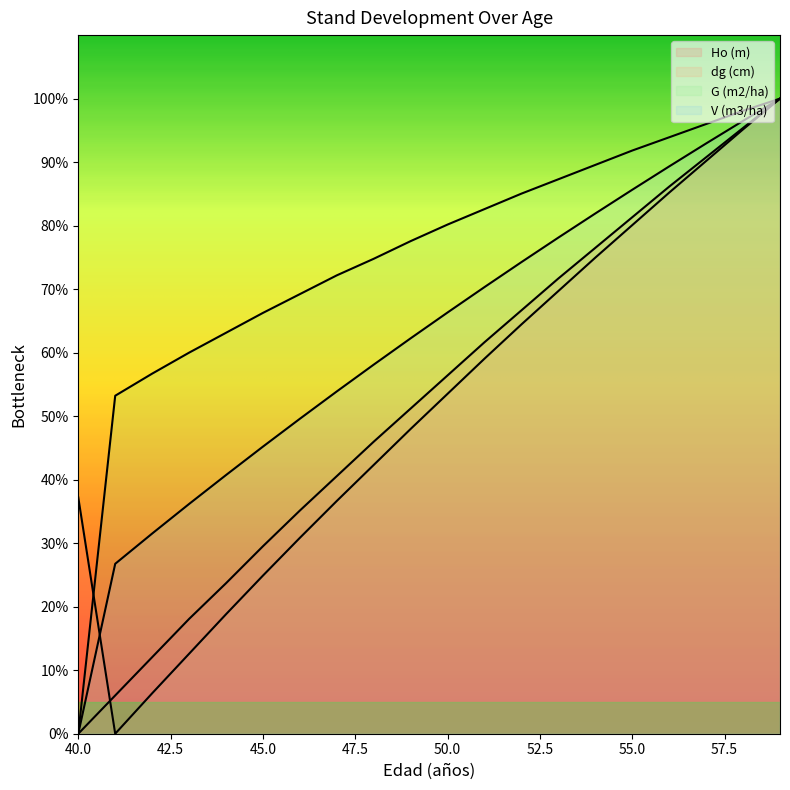

At how many categories does at least one series exceed 15?

20